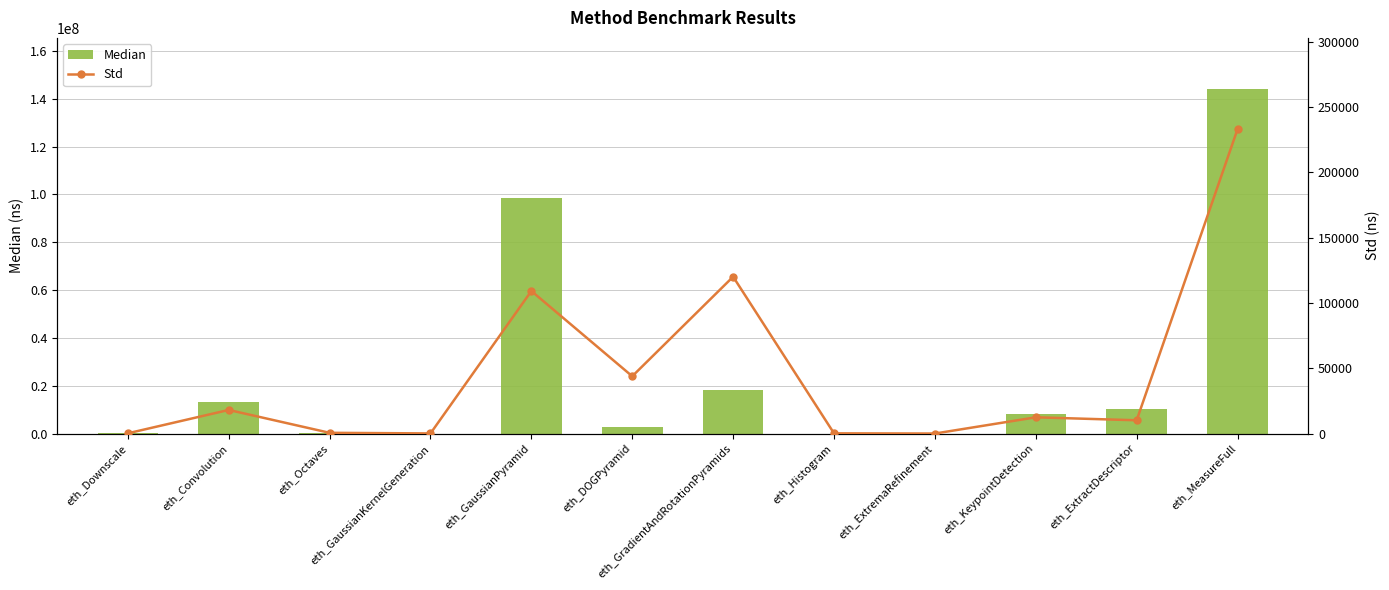

Which series has the largest total across all categories?

Median